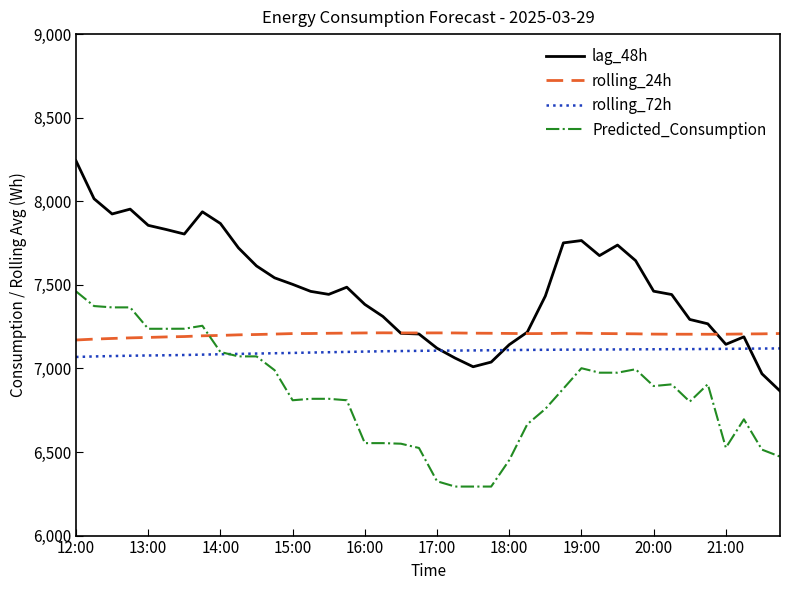

True or false: rolling_72h and rolling_24h intersect in this chart.

False